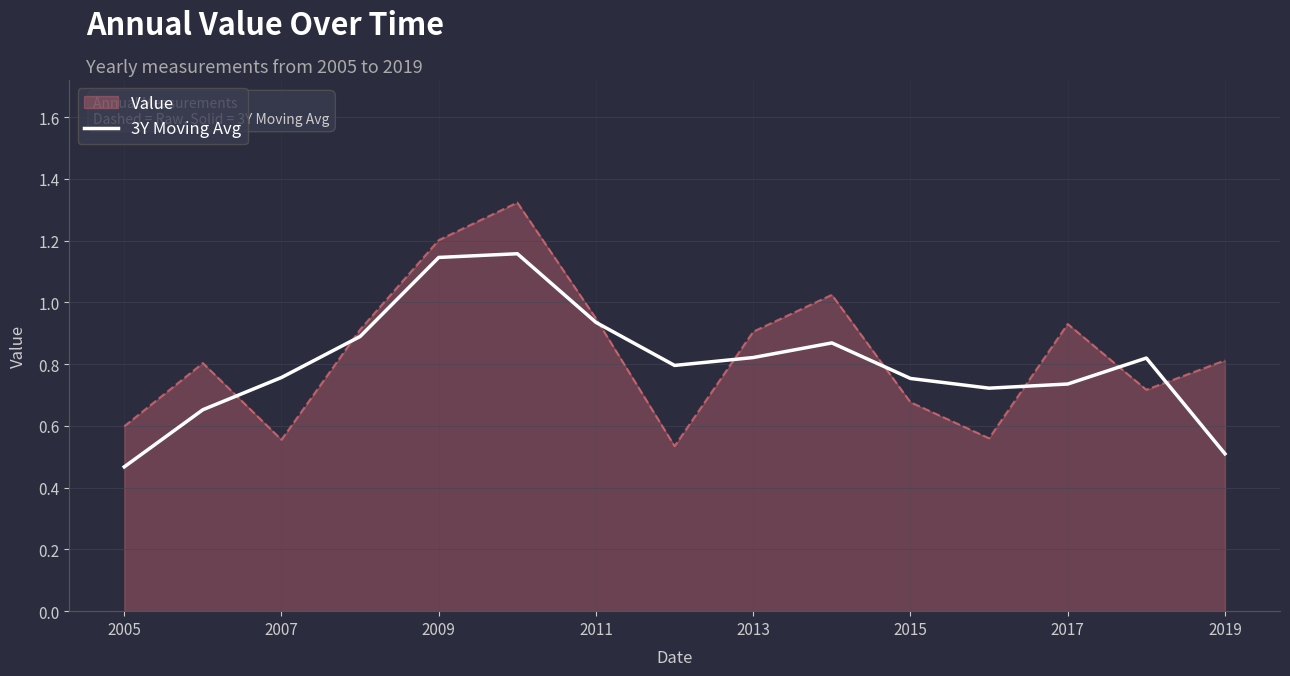

Which series has the largest range (max minus min)?

Value